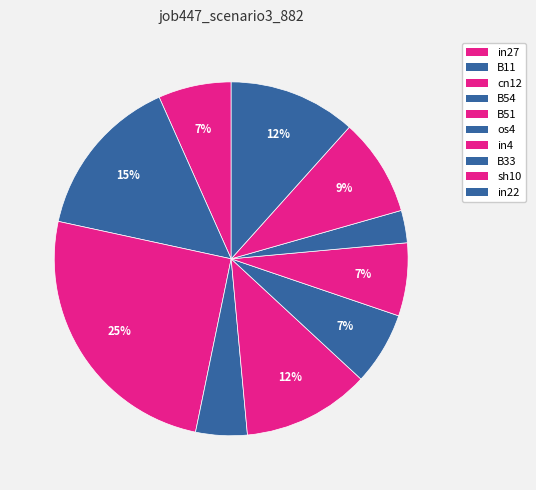

To the nearest percent, what is the difference between the in22 and in27 slice percentages?

5%